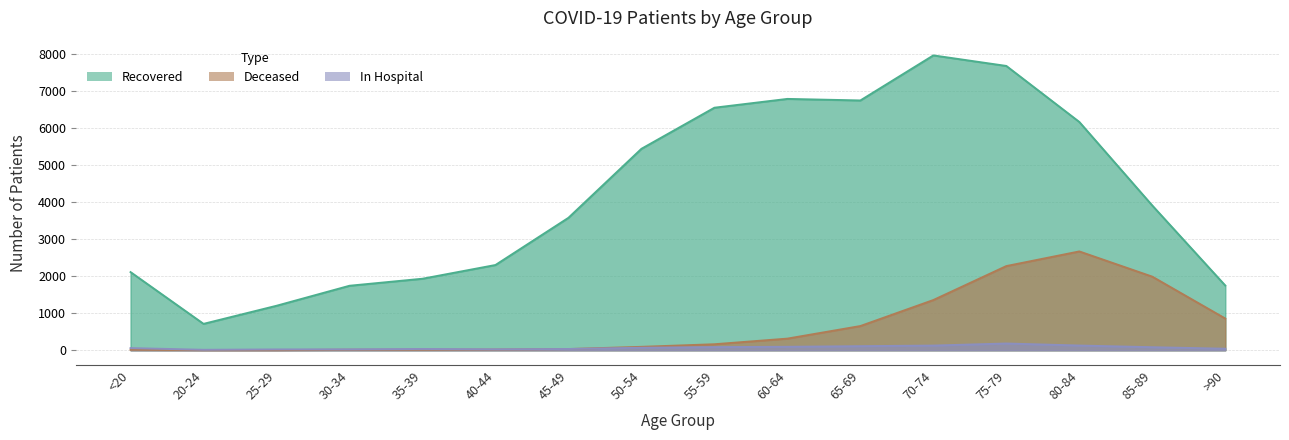

The value of patients_deceased at 60-64 is 313. True or false?

True